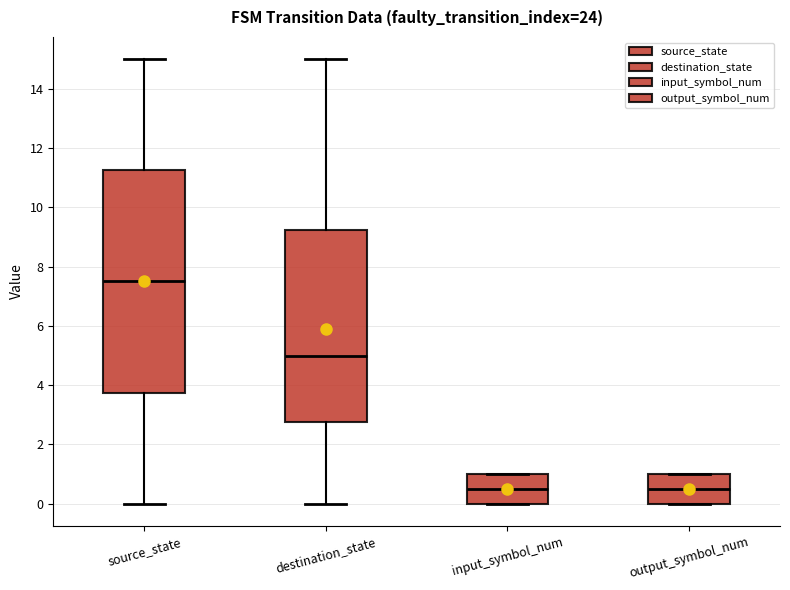

Reading left to right, transcribe this box plot: for each box, give where its median line is, the range the box spans, and where its two whiskers end, as read against the y-axis. The values are not printed on the chart, so give them approximately, as read against the axis.

source_state: median 7.6, box 3.8 to 11.2, whiskers 0.0 to 15.0
destination_state: median 5.0, box 2.8 to 9.2, whiskers 0.0 to 15.0
input_symbol_num: median 0.6, box 0.0 to 1.0, whiskers 0.0 to 1.0
output_symbol_num: median 0.6, box 0.0 to 1.0, whiskers 0.0 to 1.0